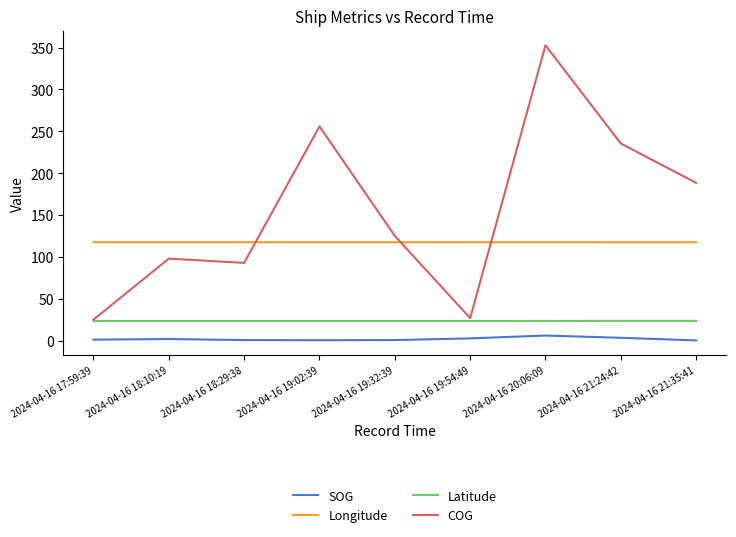

Where is COG nearest to the value 189?

2024-04-16 21:35:41